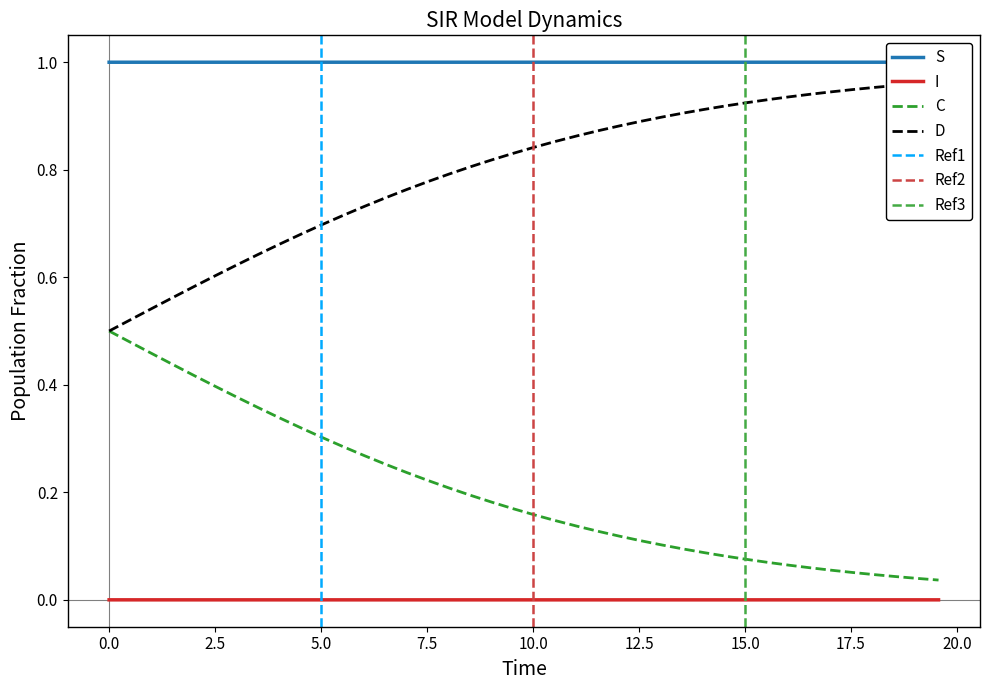

What is the minimum value for S?

1.0